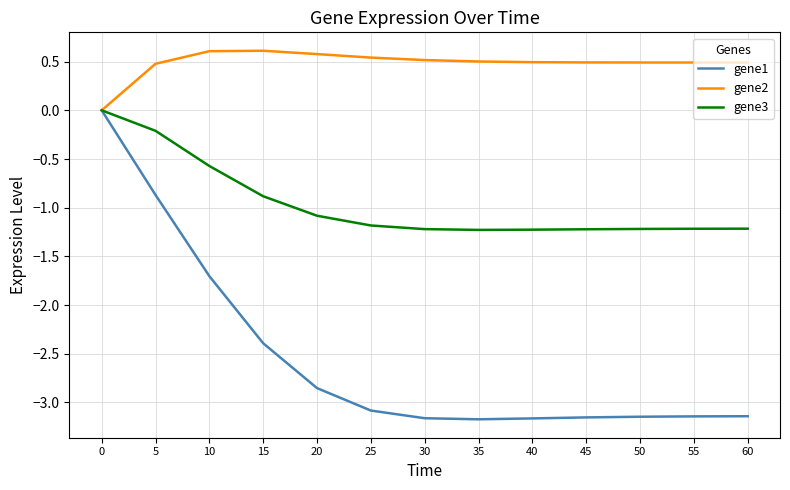

What are all the series names shown in the legend?

gene1, gene2, gene3